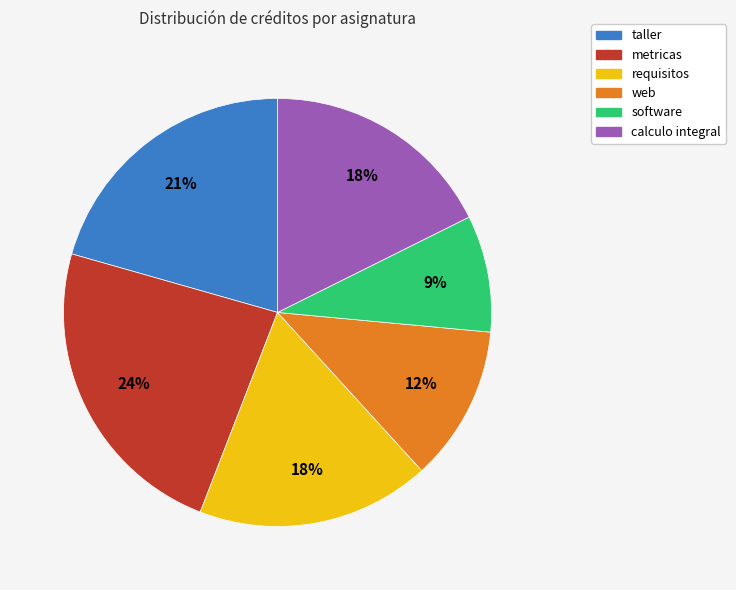

To the nearest percent, what percentage of the pie is metricas?

24%